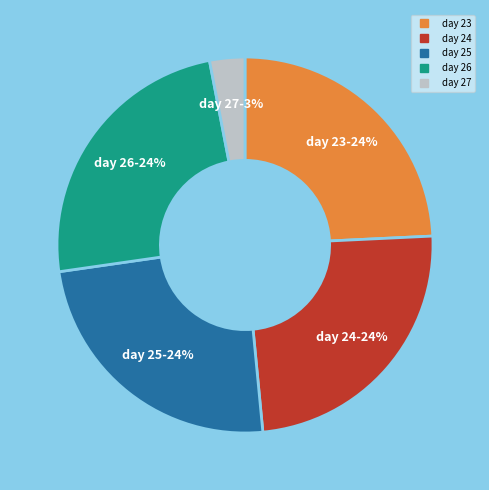

To the nearest percent, what is the difference between the largest and smallest slice percentages?

21%